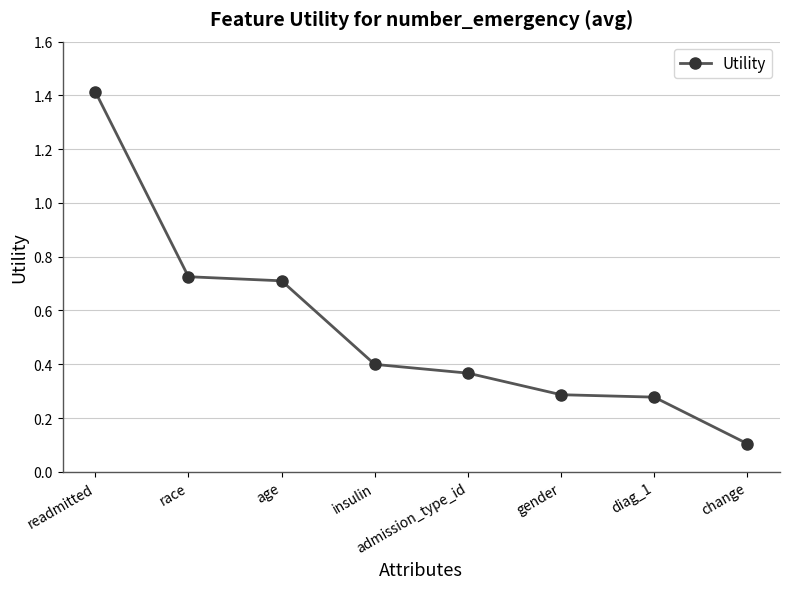

What is the sum of all values?

4.3